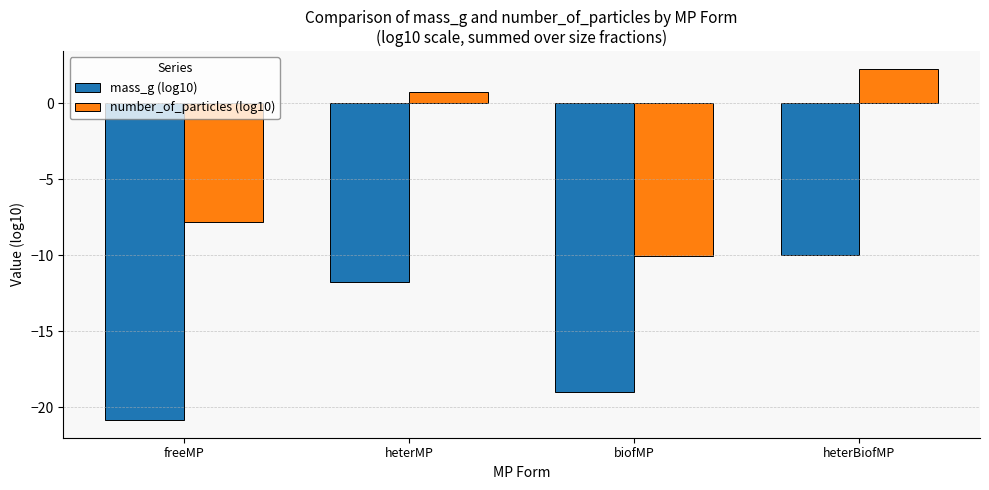

The value of number_of_particles (log10) at heterMP is 0.7. True or false?

True